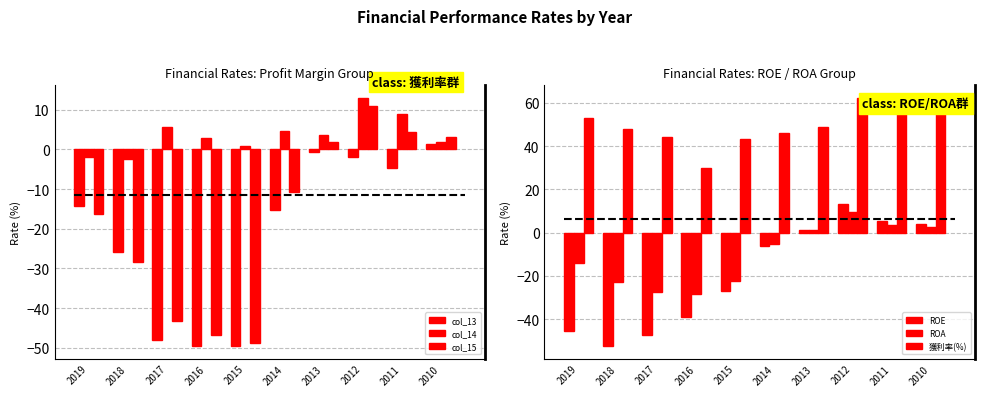

What is the highest value of the col_14 series?

13.0